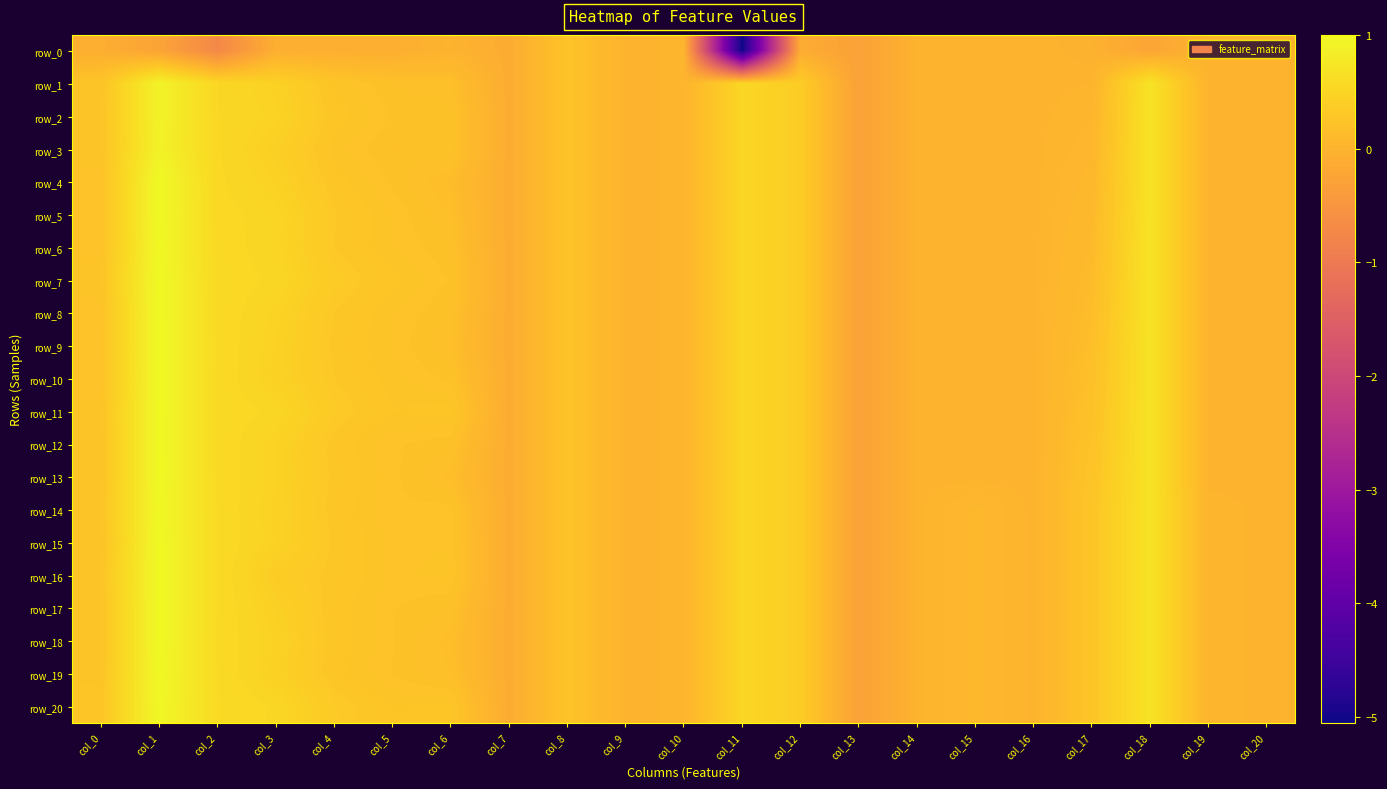

What is the total value across all series at col_3?

9.1